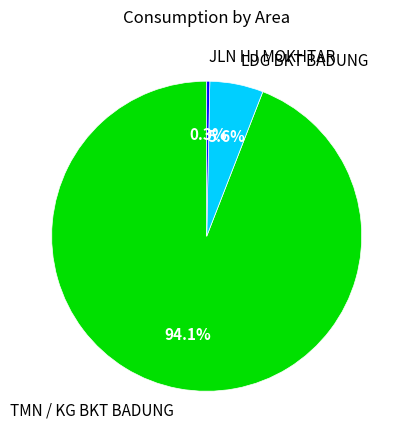

To the nearest percent, what percentage of the pie is TMN / KG BKT BADUNG?

94%